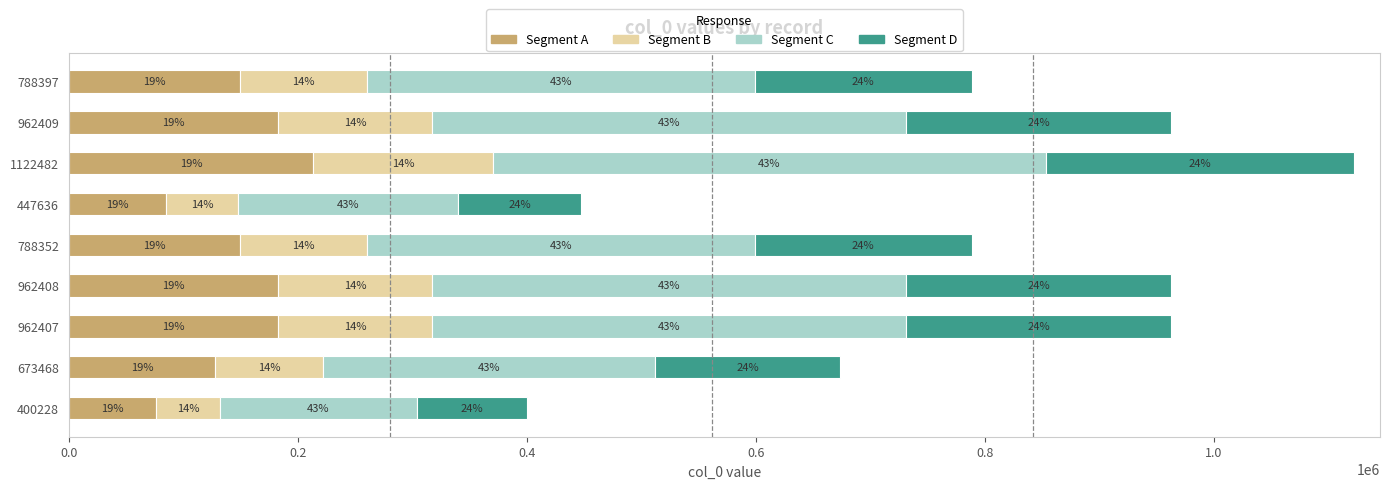

What are all the series names shown in the legend?

Segment A, Segment B, Segment C, Segment D